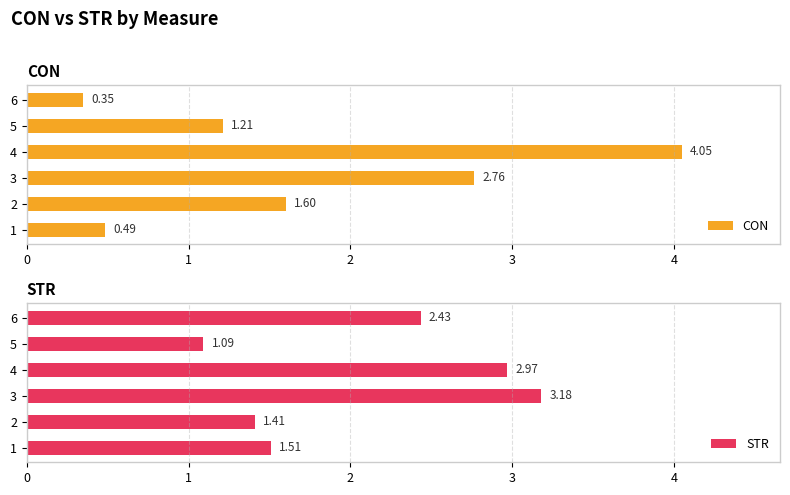

How many bars are there in total?

12